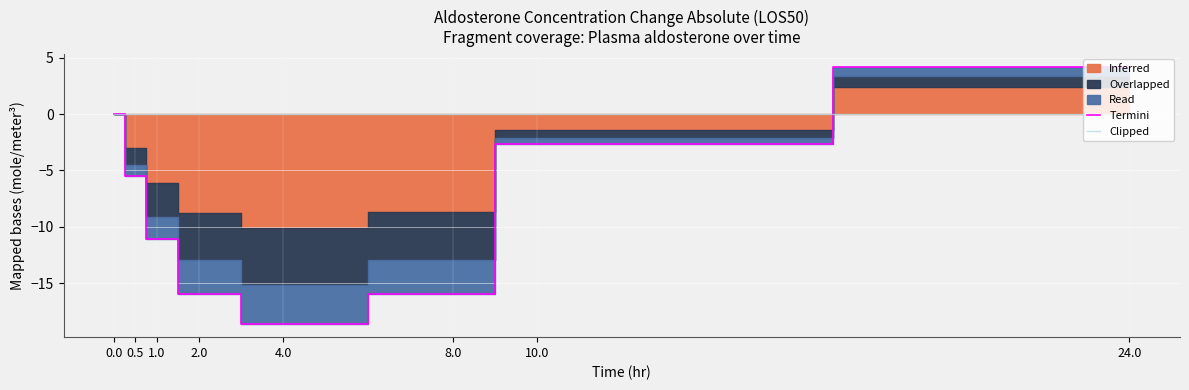

How many intersections are there between Termini and Clipped?

1